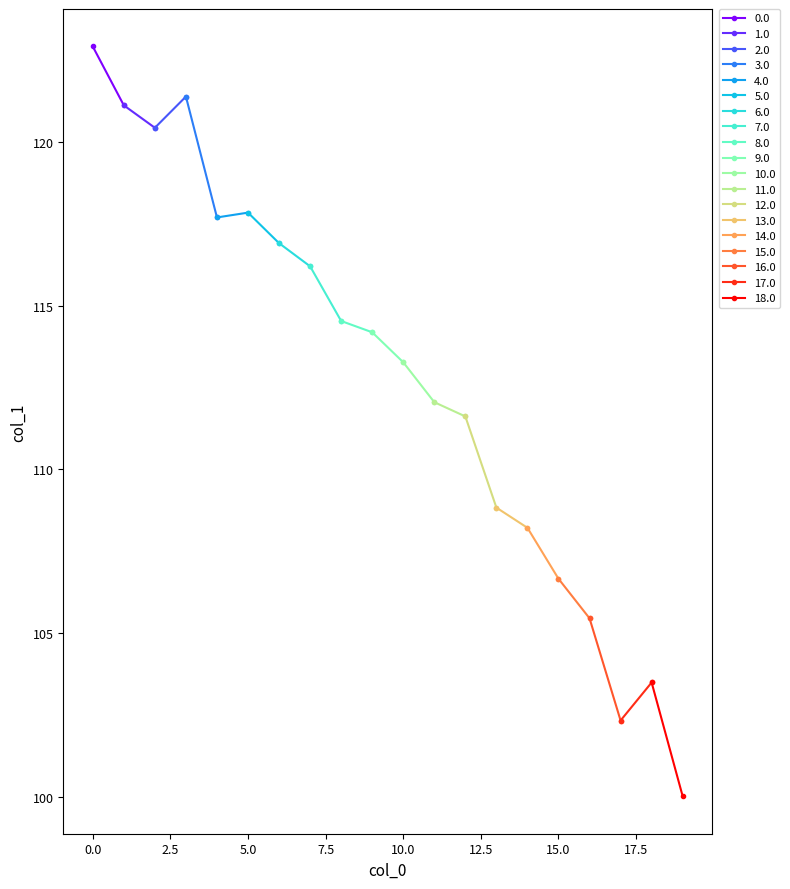

Rank the categories by value from highest to lowest.

0, 3, 1, 2, 5, 4, 6, 7, 8, 9, 10, 11, 12, 13, 14, 15, 16, 18, 17, 19